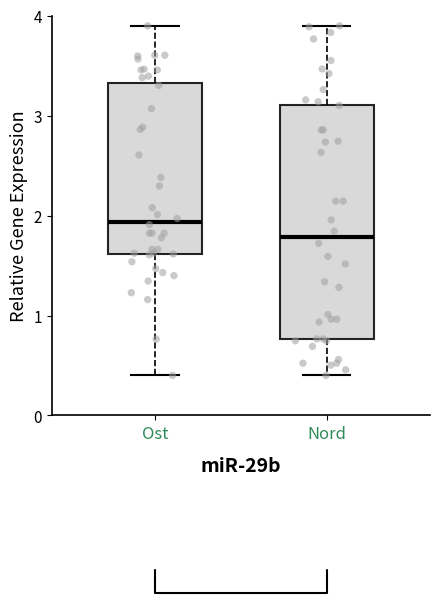

Which box's median line is the highest?

Ost